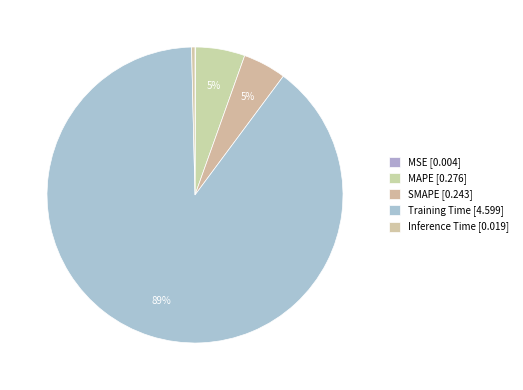

True or false: SMAPE accounts for 5% of the total.

True